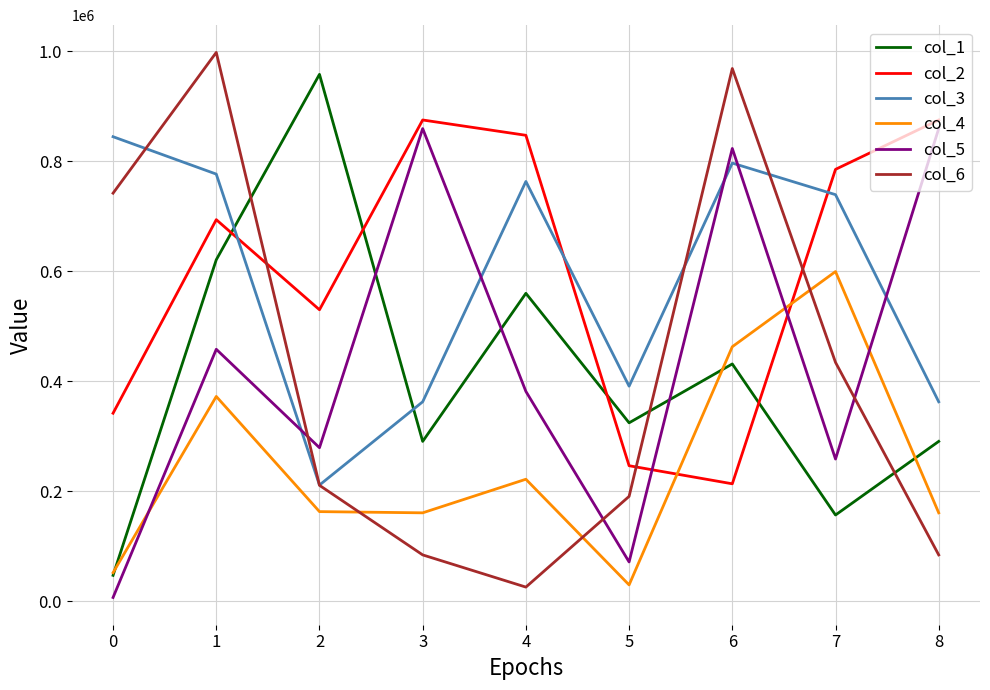

The value of col_3 at 1 is 776538. True or false?

True